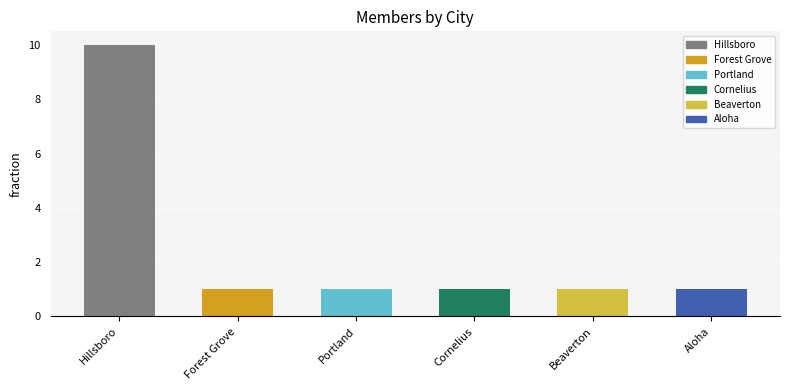

Approximately how many times larger is the value at Portland compared to Aloha?

1.0